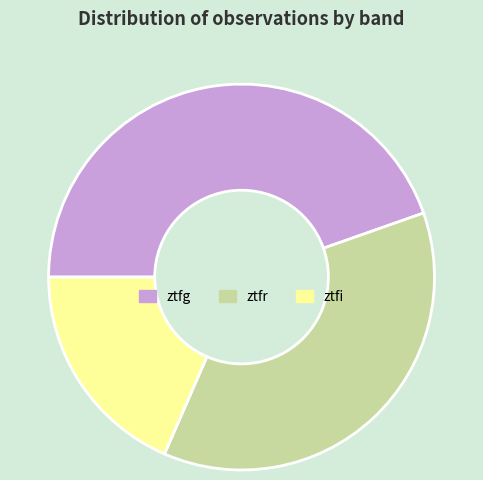

The ztfg slice represents 52% of the pie. True or false?

False